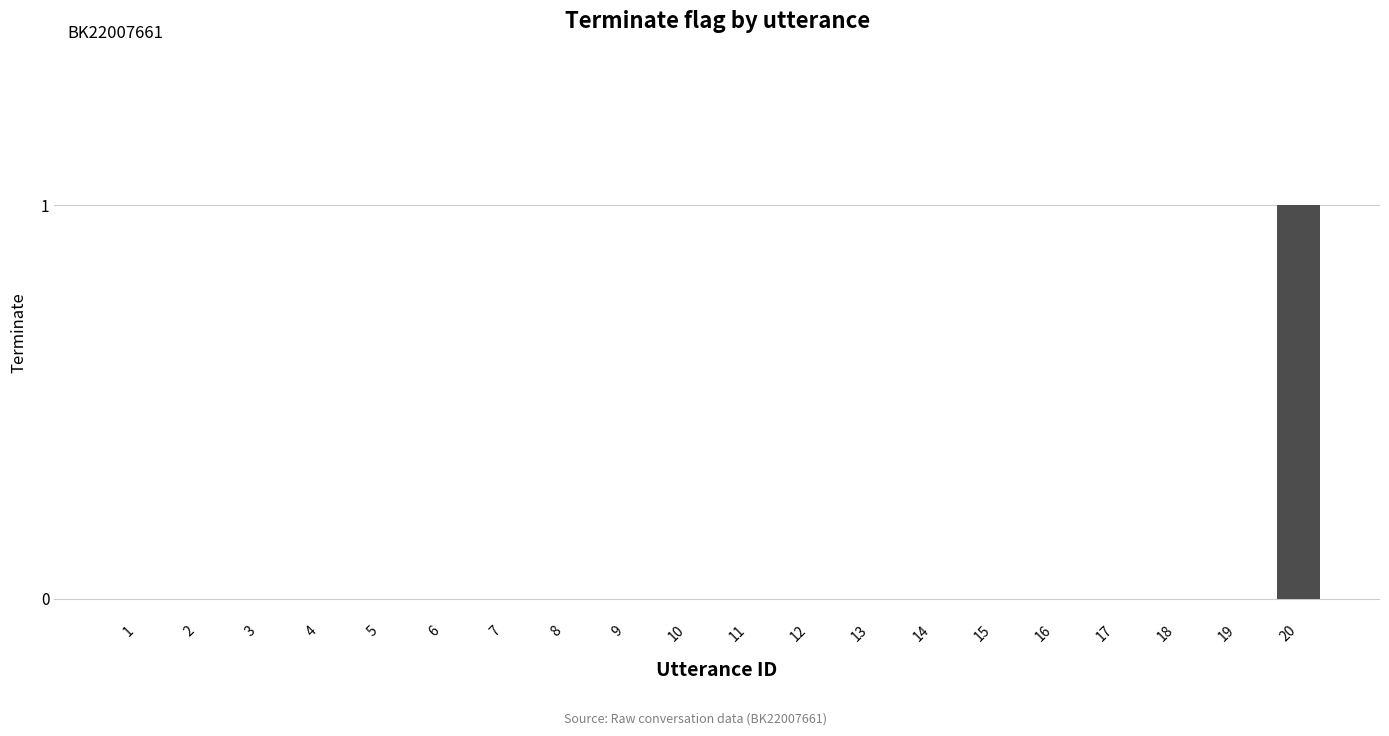

Are the bars horizontal?

No